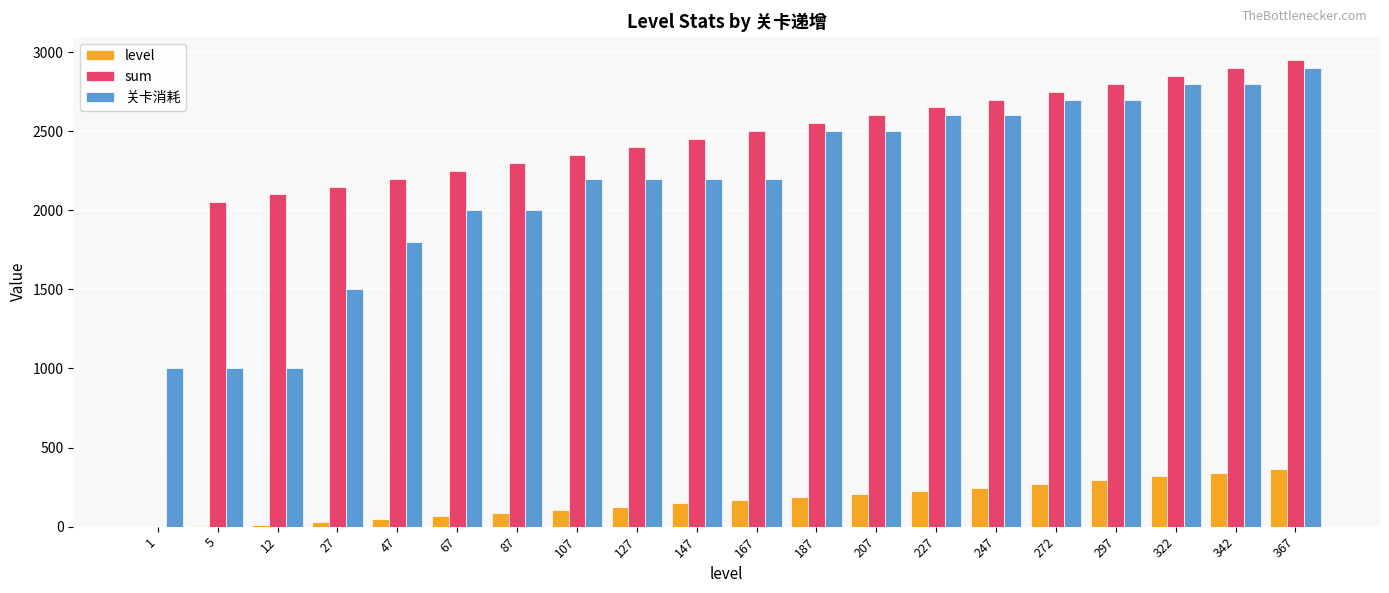

The level series shows 187 at 187. True or false?

True